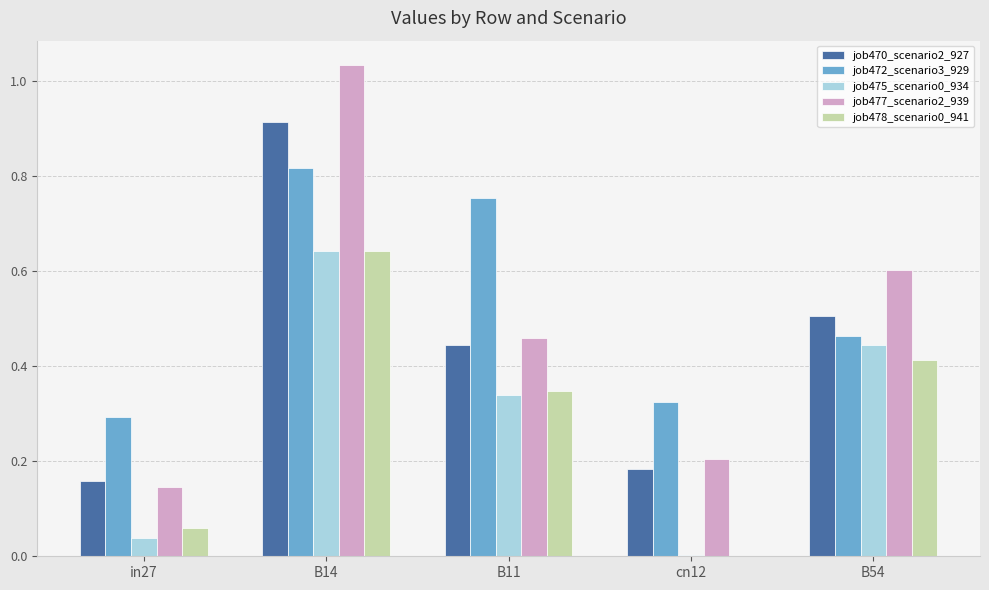

How many distinct data groups are displayed?

5